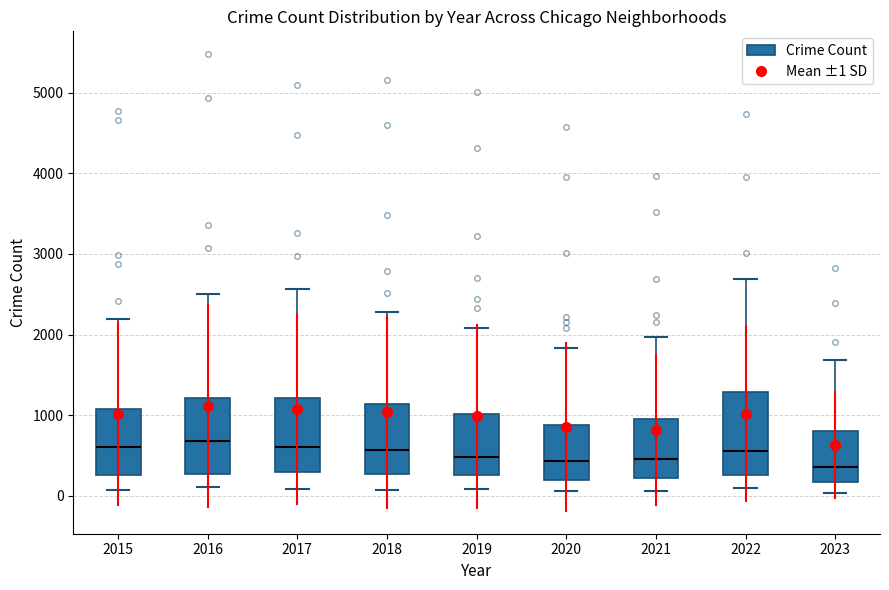

Reading left to right, transcribe this box plot: for each box, give where its median line is, the range the box spans, and where its two whiskers end, as read against the y-axis. The values are not printed on the chart, so give them approximately, as read against the axis.

2015: median 600, box 300 to 1100, whiskers 100 to 2200
2016: median 700, box 300 to 1200, whiskers 100 to 2500
2017: median 600, box 300 to 1200, whiskers 100 to 2600
2018: median 600, box 300 to 1100, whiskers 100 to 2300
2019: median 500, box 300 to 1000, whiskers 100 to 2100
2020: median 400, box 200 to 900, whiskers 100 to 1800
2021: median 500, box 200 to 900, whiskers 100 to 2000
2022: median 600, box 300 to 1300, whiskers 100 to 2700
2023: median 400, box 200 to 800, whiskers 0 to 1700